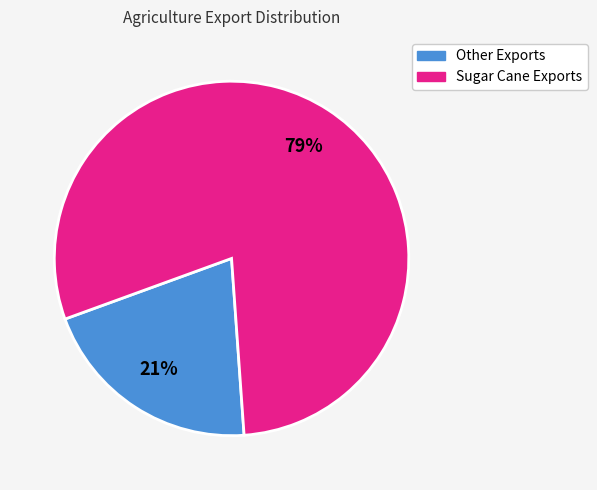

Does any single category account for the majority?

Yes